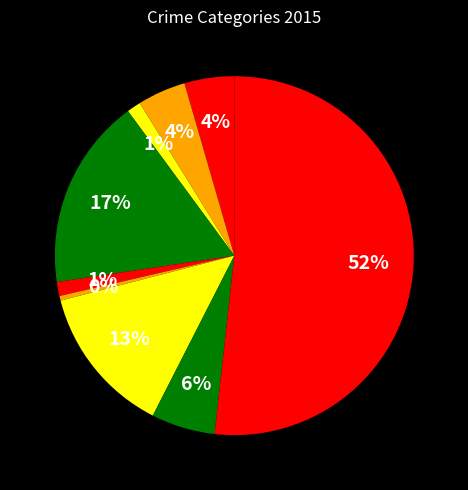

How many slices are in this pie chart?

9